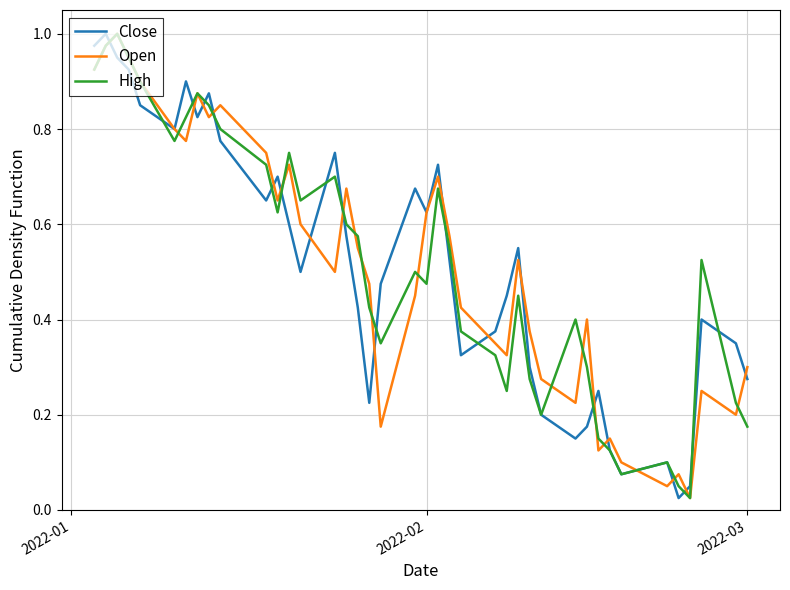

How many lines are shown in the chart?

3